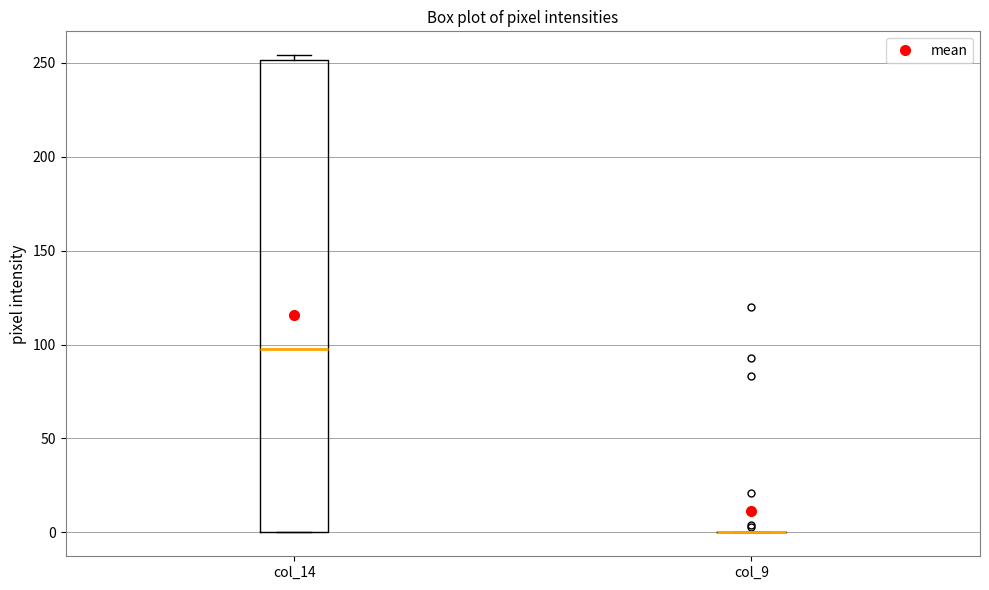

Reading left to right, transcribe this box plot: for each box, give where its median line is, the range the box spans, and where its two whiskers end, as read against the y-axis. The values are not printed on the chart, so give them approximately, as read against the axis.

col_14: median 100, box 0 to 250, whiskers 0 to 255
col_9: box collapsed to a line at 0, whiskers 0 to 0